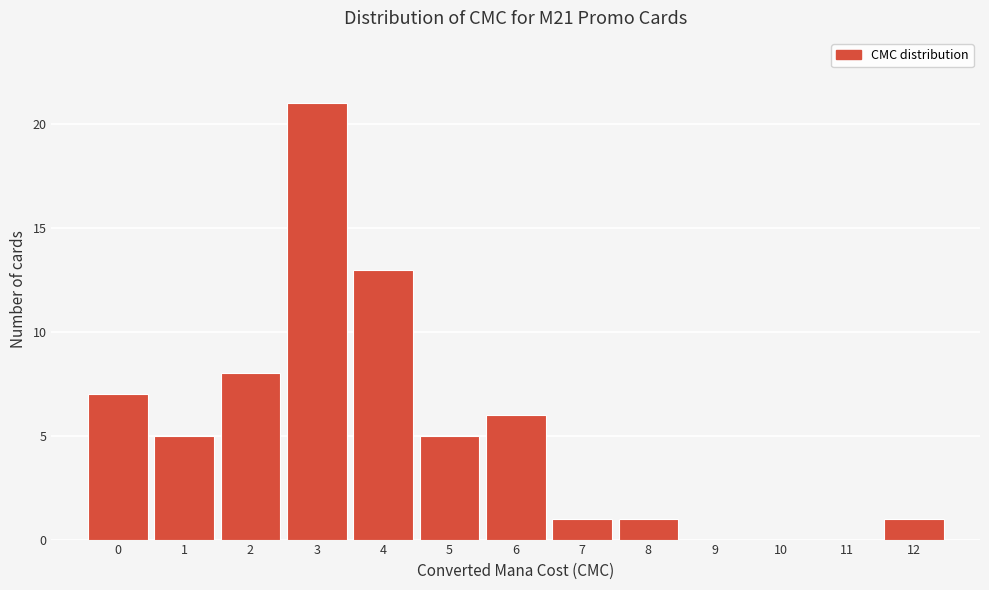

Reading left to right, list every bar in this chart as the range it spans on the x-axis followed by its height. The values are not printed on the chart, so give them approximately, as read against the axis.

-0.5 to 0.5: 7
0.5 to 1.5: 5
1.5 to 2.5: 8
2.5 to 3.5: 21
3.5 to 4.5: 13
4.5 to 5.5: 5
5.5 to 6.5: 6
6.5 to 7.5: 1
7.5 to 8.5: 1
8.5 to 9.5: 0
9.5 to 10.5: 0
10.5 to 11.5: 0
11.5 to 12.5: 1